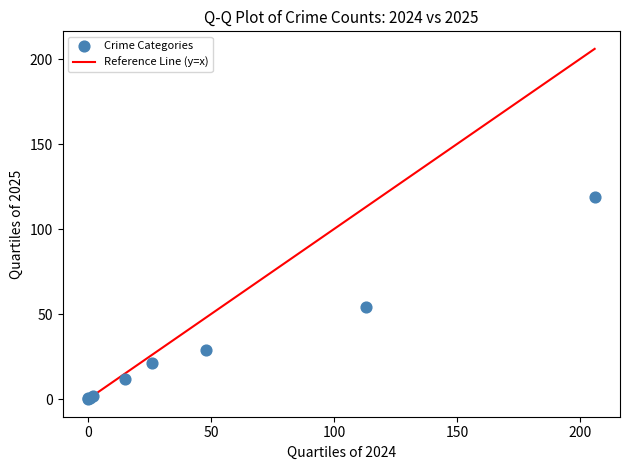

What Y value in the scatter plot is closest to 59?

54